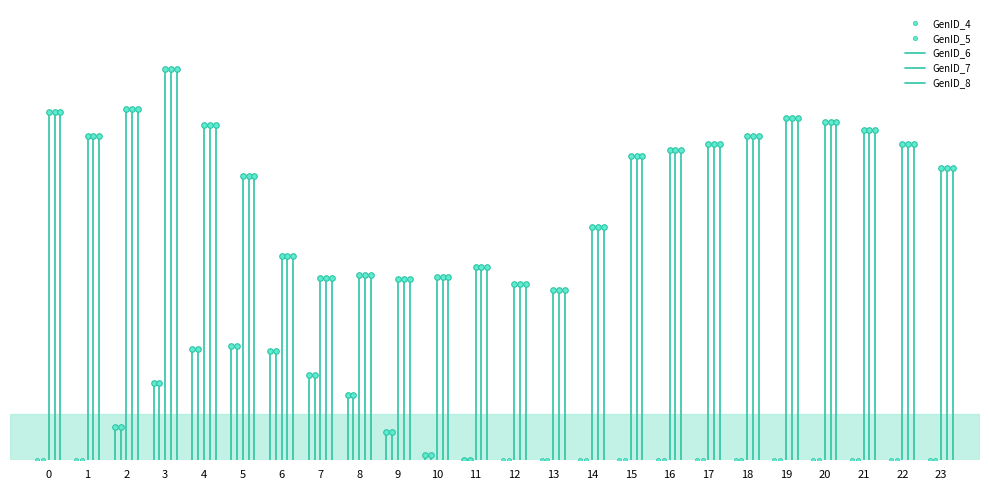

At which label does GenID_8 first exceed 18?

1